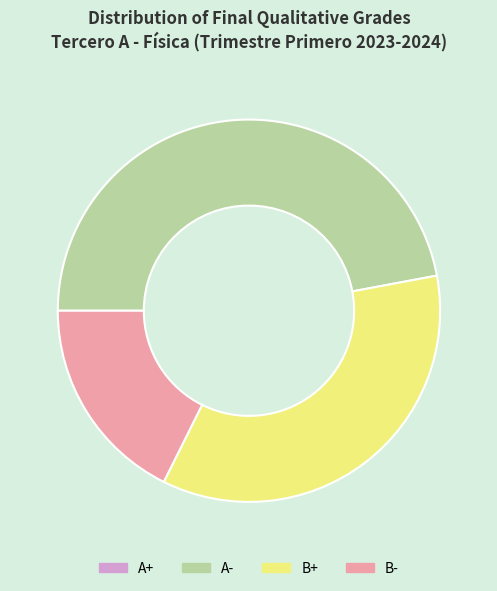

Between B- and B+, which is larger?

B+